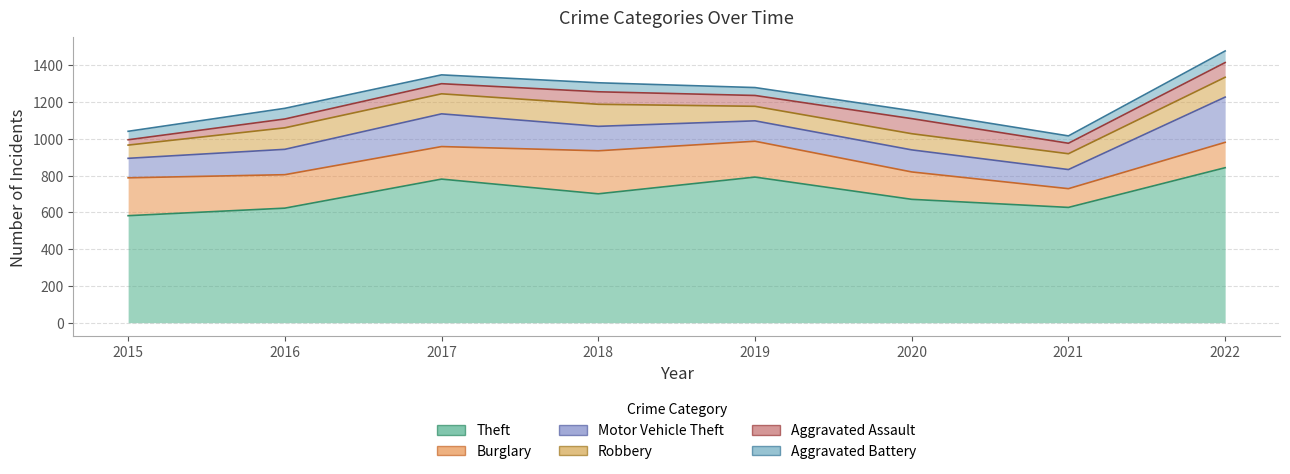

What are all the series names shown in the legend?

Theft, Burglary, Motor Vehicle Theft, Robbery, Aggravated Assault, Aggravated Battery